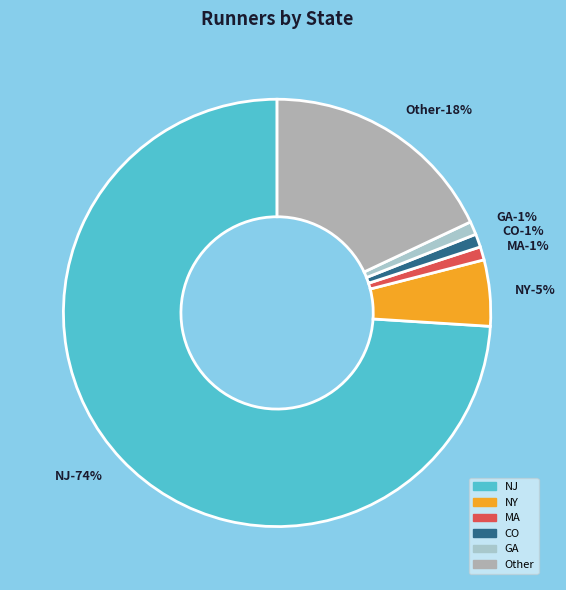

Is it true that GA is 11% of the pie?

False